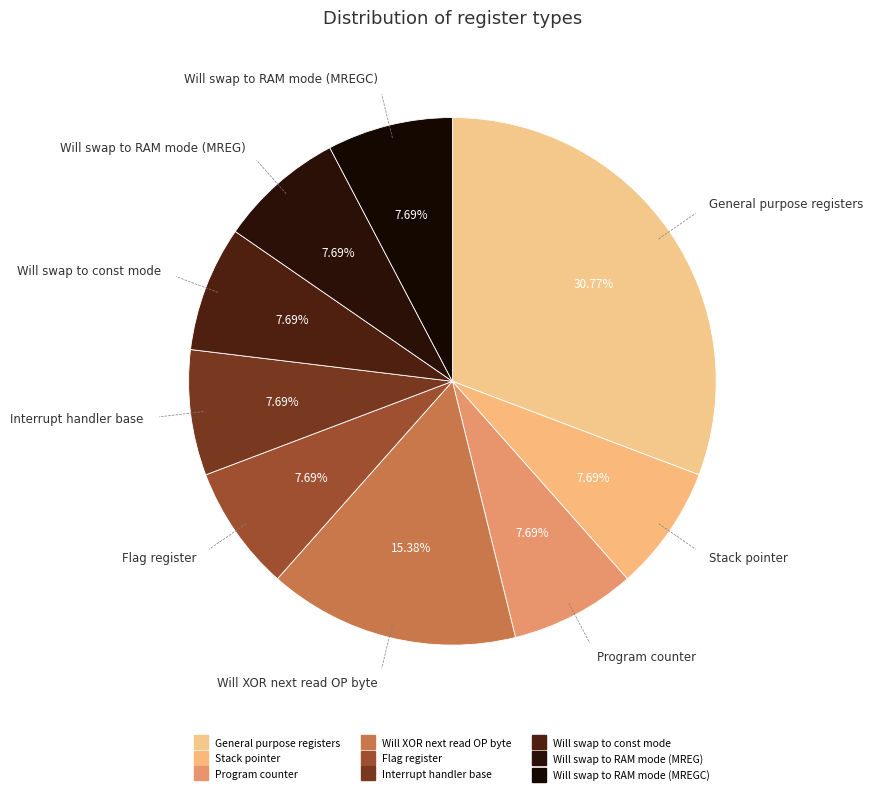

Rank the categories by value from lowest to highest.

Stack pointer, Program counter, Flag register, Interrupt handler base, Will swap to const mode, Will swap to RAM mode (MREG), Will swap to RAM mode (MREGC), Will XOR next read OP byte, General purpose registers